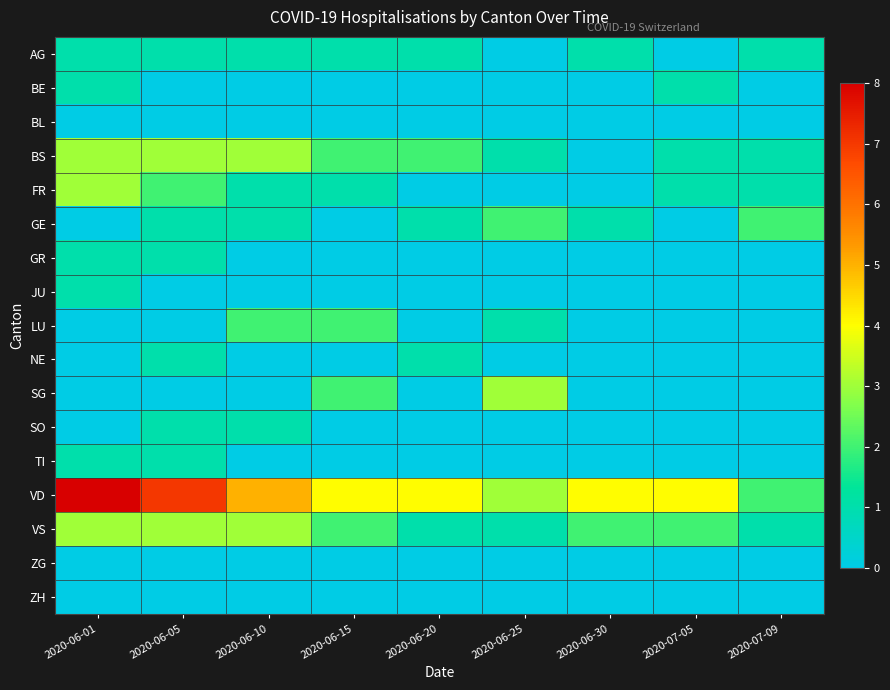

Reading left to right, what are all the values shown in this chart?

AG: 2020-06-01=1	2020-06-05=1	2020-06-10=1	2020-06-15=1	2020-06-20=1	2020-06-25=0	2020-06-30=1	2020-07-05=0	2020-07-09=1
BE: 2020-06-01=1	2020-06-05=0	2020-06-10=0	2020-06-15=0	2020-06-20=0	2020-06-25=0	2020-06-30=0	2020-07-05=1	2020-07-09=0
BL: 2020-06-01=0	2020-06-05=0	2020-06-10=0	2020-06-15=0	2020-06-20=0	2020-06-25=0	2020-06-30=0	2020-07-05=0	2020-07-09=0
BS: 2020-06-01=3	2020-06-05=3	2020-06-10=3	2020-06-15=2	2020-06-20=2	2020-06-25=1	2020-06-30=0	2020-07-05=1	2020-07-09=1
FR: 2020-06-01=3	2020-06-05=2	2020-06-10=1	2020-06-15=1	2020-06-20=0	2020-06-25=0	2020-06-30=0	2020-07-05=1	2020-07-09=1
GE: 2020-06-01=0	2020-06-05=1	2020-06-10=1	2020-06-15=0	2020-06-20=1	2020-06-25=2	2020-06-30=1	2020-07-05=0	2020-07-09=2
GR: 2020-06-01=1	2020-06-05=1	2020-06-10=0	2020-06-15=0	2020-06-20=0	2020-06-25=0	2020-06-30=0	2020-07-05=0	2020-07-09=0
JU: 2020-06-01=1	2020-06-05=0	2020-06-10=0	2020-06-15=0	2020-06-20=0	2020-06-25=0	2020-06-30=0	2020-07-05=0	2020-07-09=0
LU: 2020-06-01=0	2020-06-05=0	2020-06-10=2	2020-06-15=2	2020-06-20=0	2020-06-25=1	2020-06-30=0	2020-07-05=0	2020-07-09=0
NE: 2020-06-01=0	2020-06-05=1	2020-06-10=0	2020-06-15=0	2020-06-20=1	2020-06-25=0	2020-06-30=0	2020-07-05=0	2020-07-09=0
SG: 2020-06-01=0	2020-06-05=0	2020-06-10=0	2020-06-15=2	2020-06-20=0	2020-06-25=3	2020-06-30=0	2020-07-05=0	2020-07-09=0
SO: 2020-06-01=0	2020-06-05=1	2020-06-10=1	2020-06-15=0	2020-06-20=0	2020-06-25=0	2020-06-30=0	2020-07-05=0	2020-07-09=0
TI: 2020-06-01=1	2020-06-05=1	2020-06-10=0	2020-06-15=0	2020-06-20=0	2020-06-25=0	2020-06-30=0	2020-07-05=0	2020-07-09=0
VD: 2020-06-01=8	2020-06-05=7	2020-06-10=5	2020-06-15=4	2020-06-20=4	2020-06-25=3	2020-06-30=4	2020-07-05=4	2020-07-09=2
VS: 2020-06-01=3	2020-06-05=3	2020-06-10=3	2020-06-15=2	2020-06-20=1	2020-06-25=1	2020-06-30=2	2020-07-05=2	2020-07-09=1
ZG: 2020-06-01=0	2020-06-05=0	2020-06-10=0	2020-06-15=0	2020-06-20=0	2020-06-25=0	2020-06-30=0	2020-07-05=0	2020-07-09=0
ZH: 2020-06-01=0	2020-06-05=0	2020-06-10=0	2020-06-15=0	2020-06-20=0	2020-06-25=0	2020-06-30=0	2020-07-05=0	2020-07-09=0